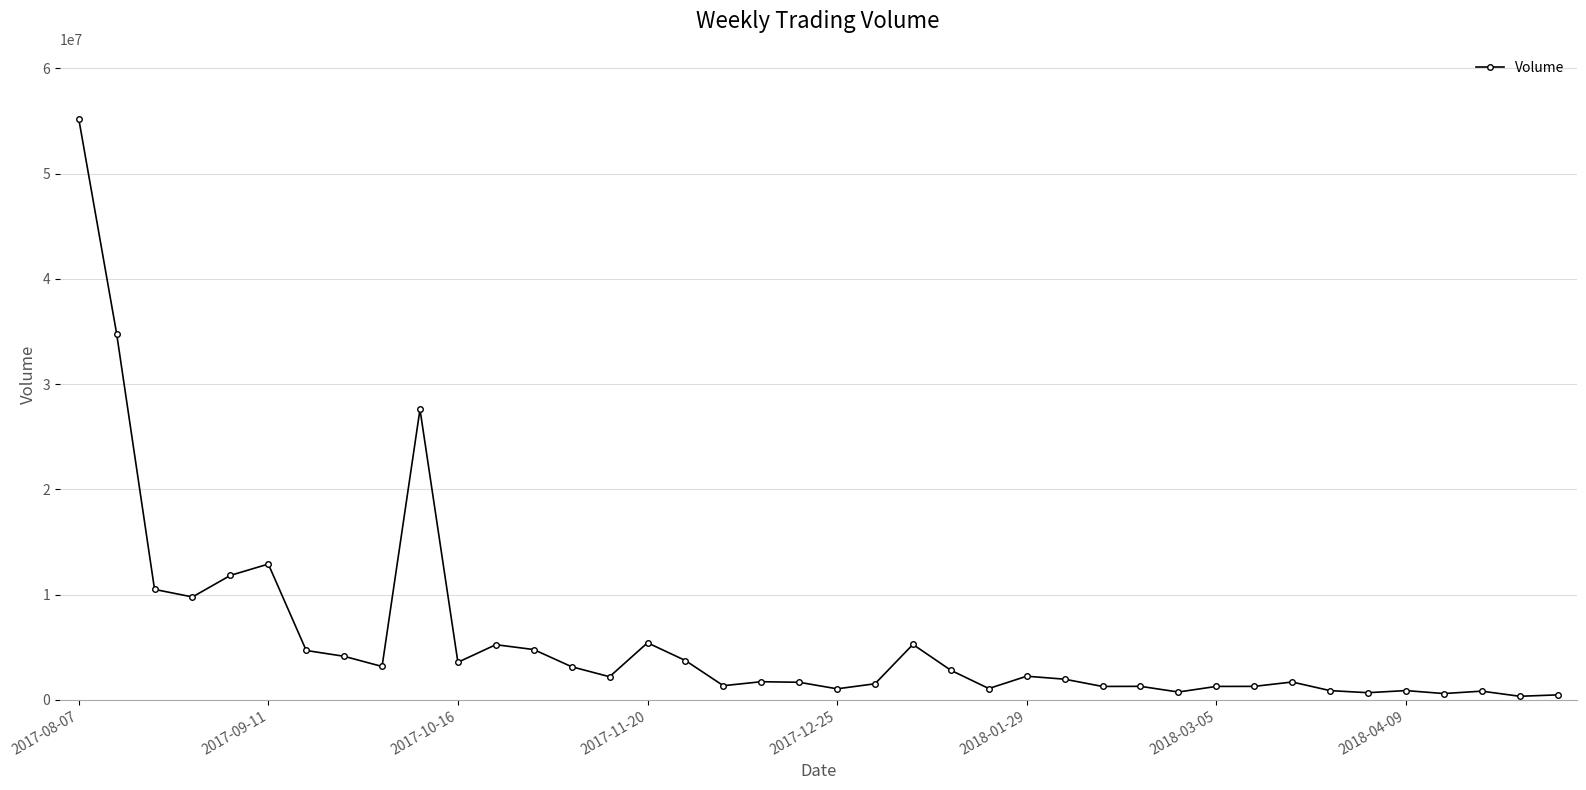

What is the maximum value shown in the chart?

55234074